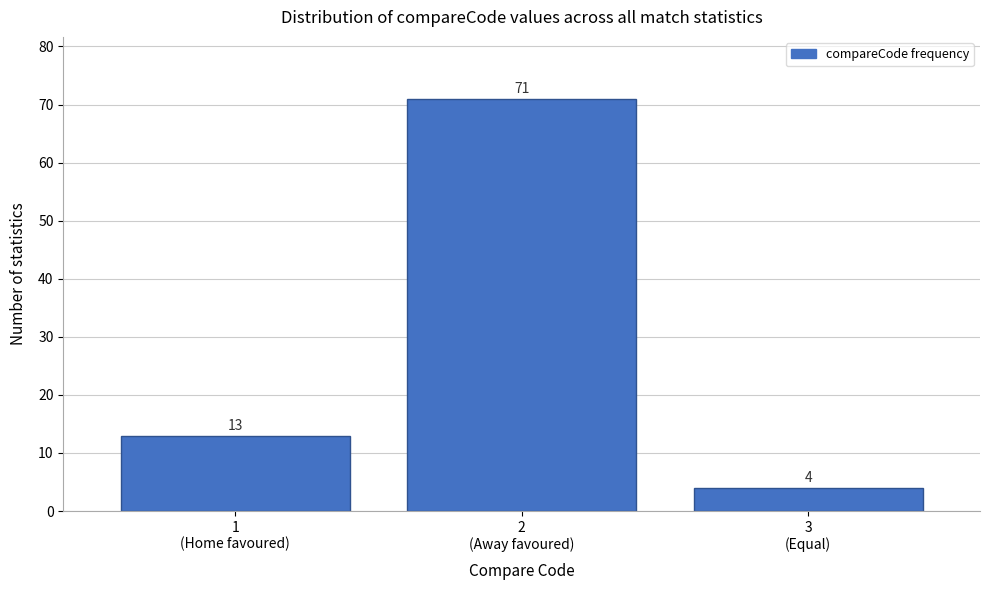

Reading right to left, list all the values displayed in this chart.

4	71	13